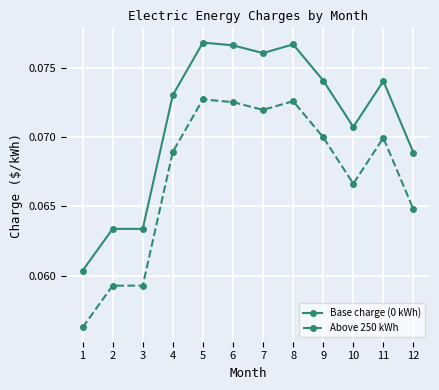

Does the chart display data point markers on the line(s)?

Yes